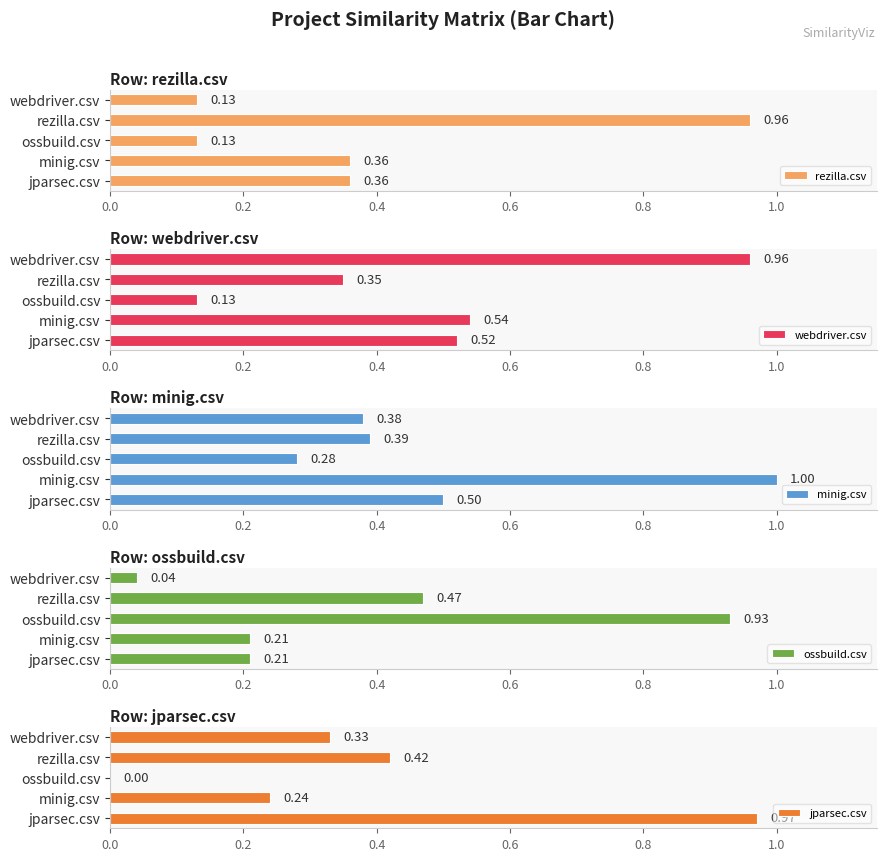

Is it true that rezilla.csv equals 0.4 at minig.csv?

True